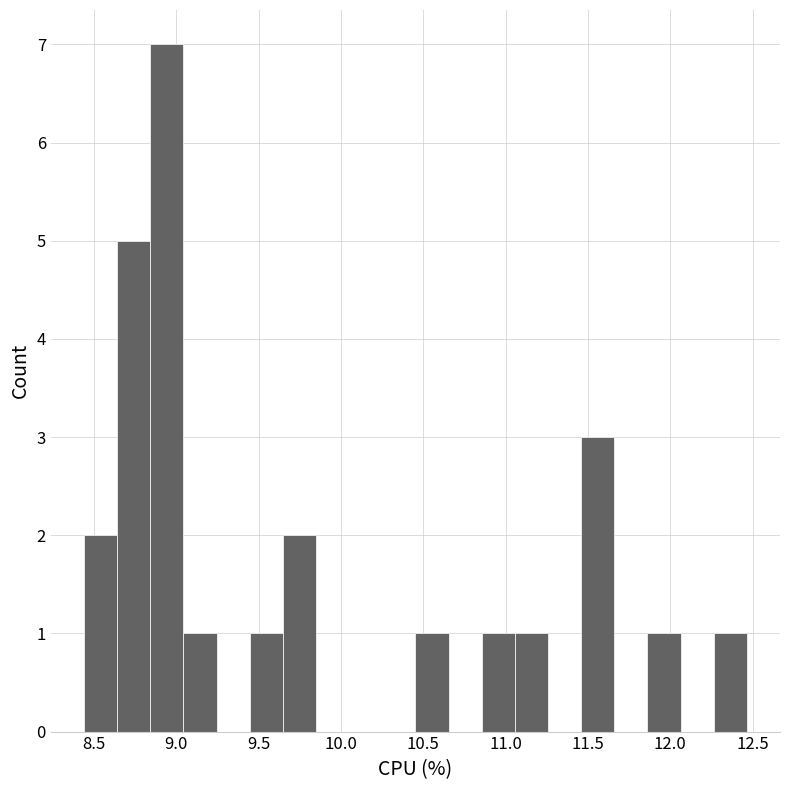

Over which range of the x-axis is the bar tallest?

8.85 to 9.05